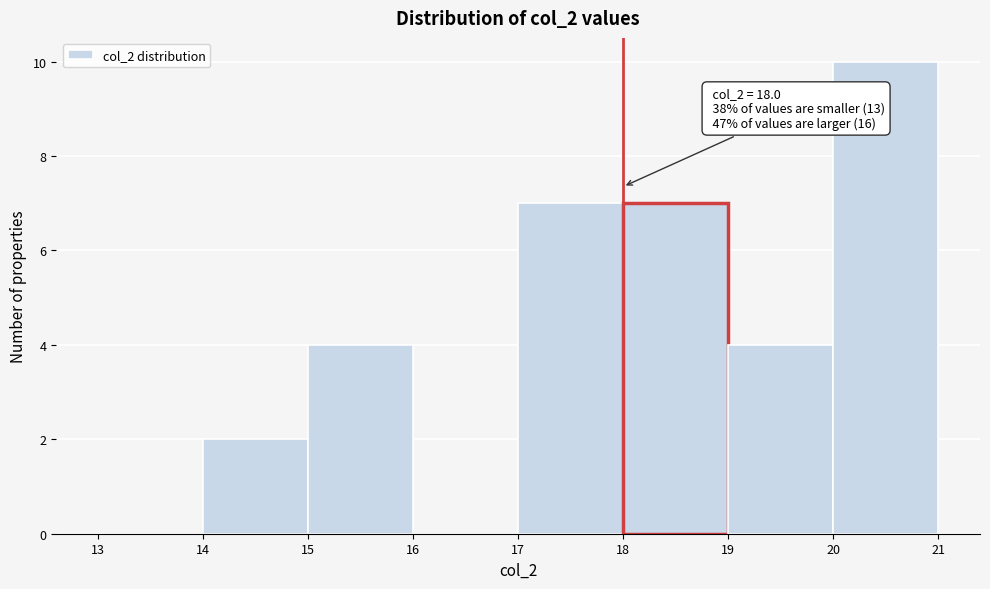

Which range on the x-axis has the tallest bar?

20 to 21